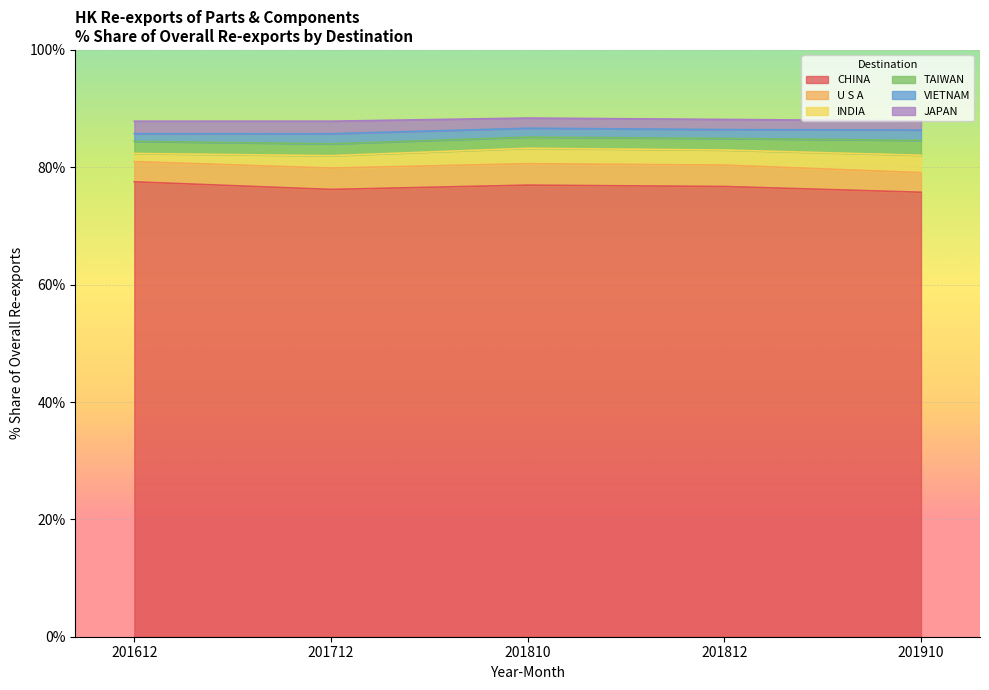

What is the spread (max minus min) of values at 201810?

75.4